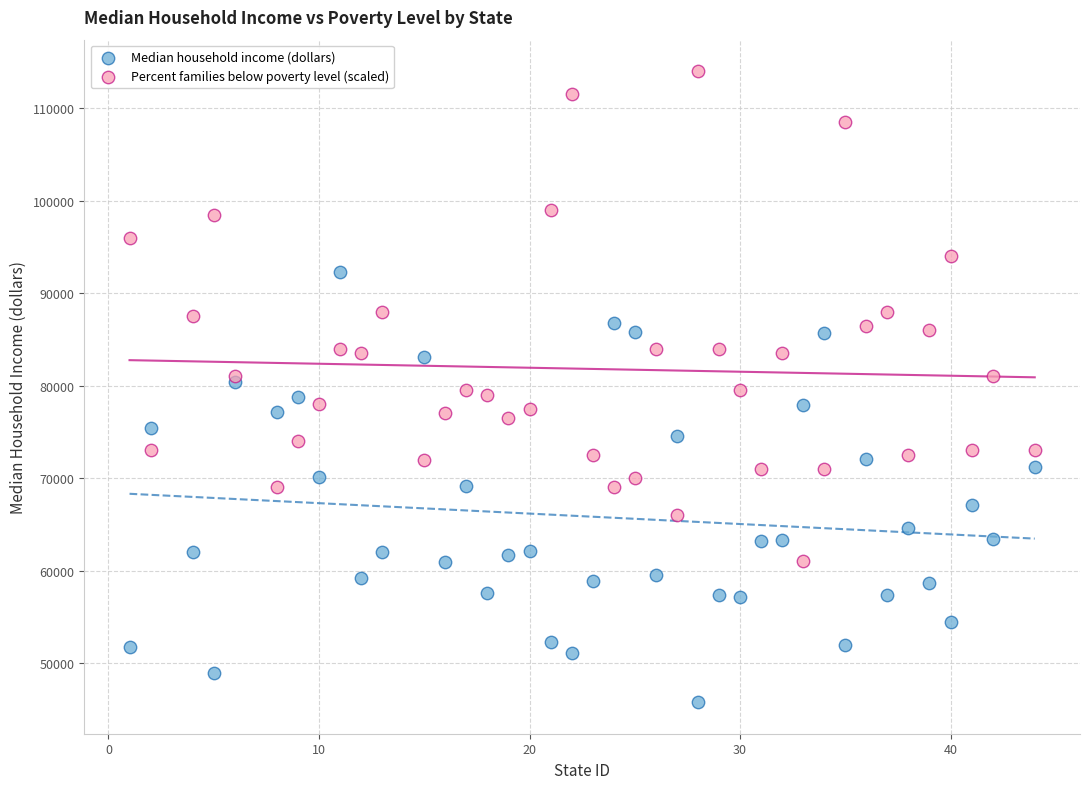

Which series has the widest spread of Y values?

Percent families below poverty level (scaled)